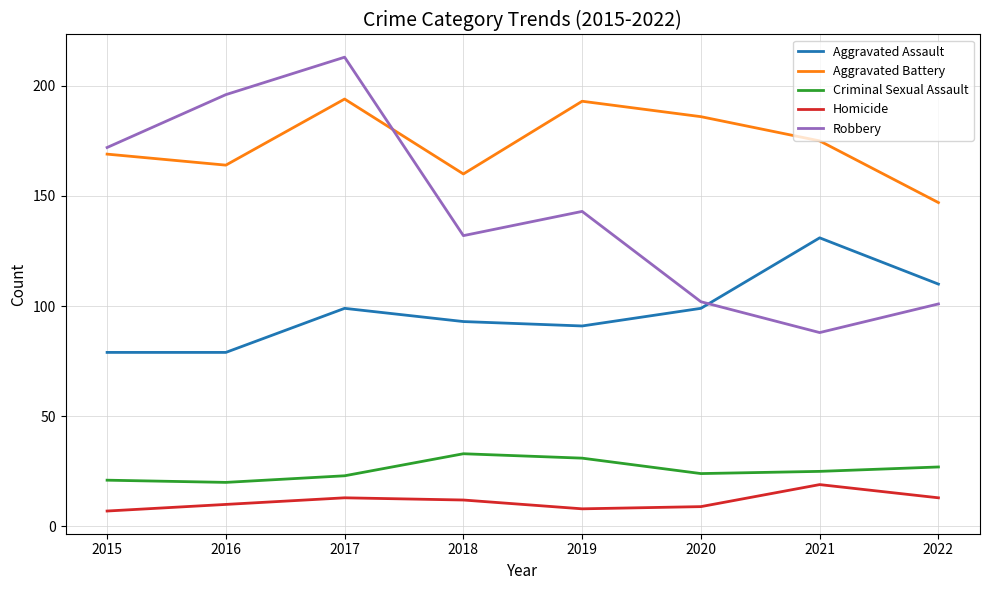

Is it true that Robbery equals 181 at 2020?

False